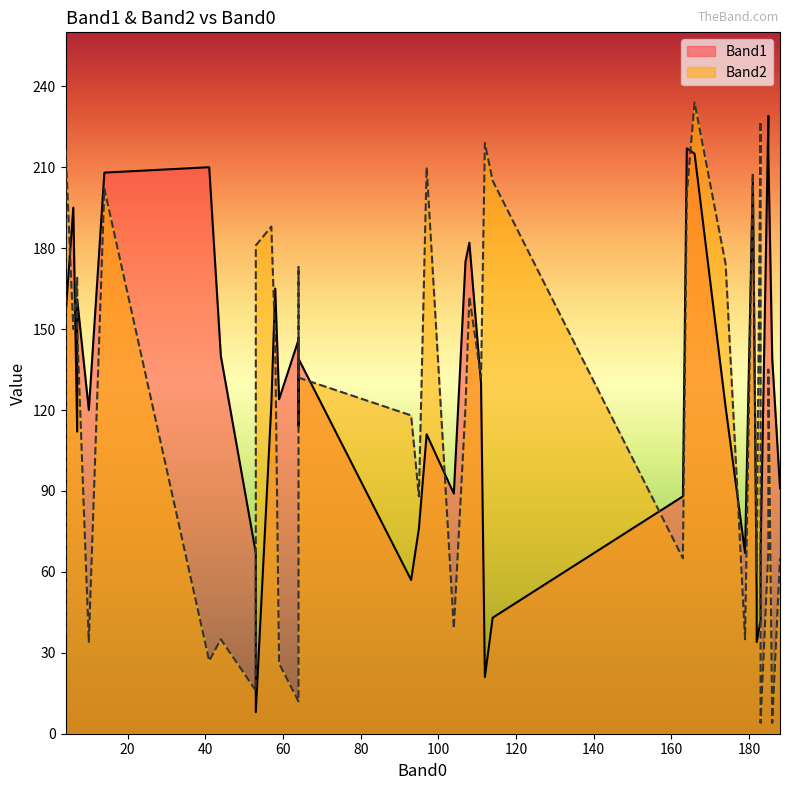

Which series ends up on top after the final intersection of Band2 and Band1?

Band2